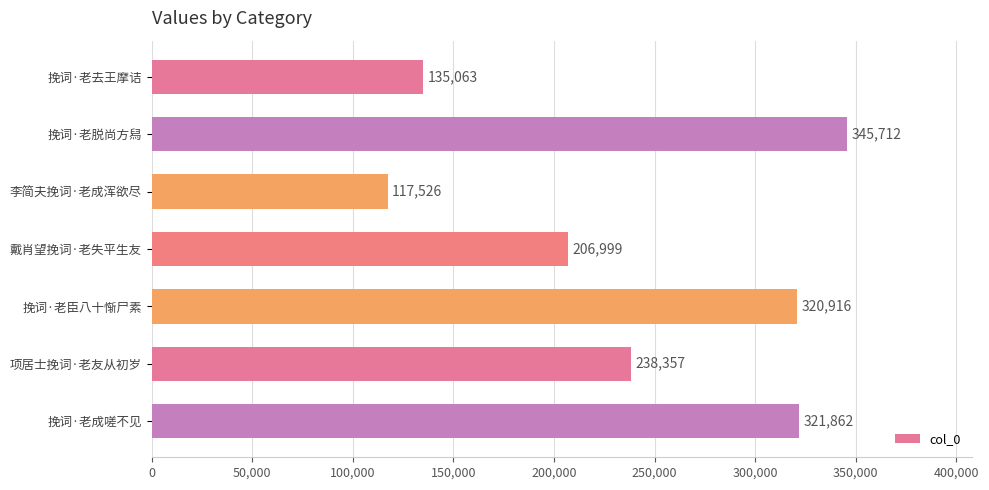

Is it true that the value at 项居士挽词·老友从初岁 is 126367?

False